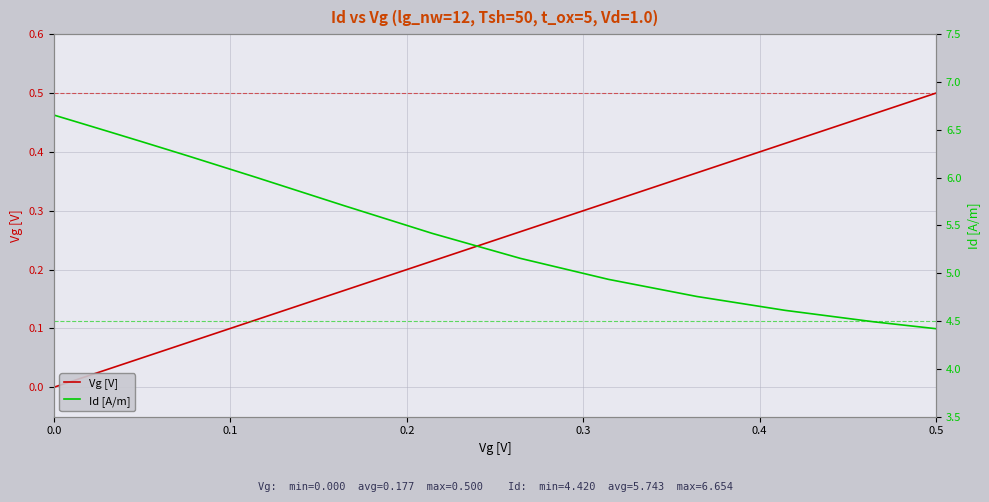

How many data points does each series have?

17